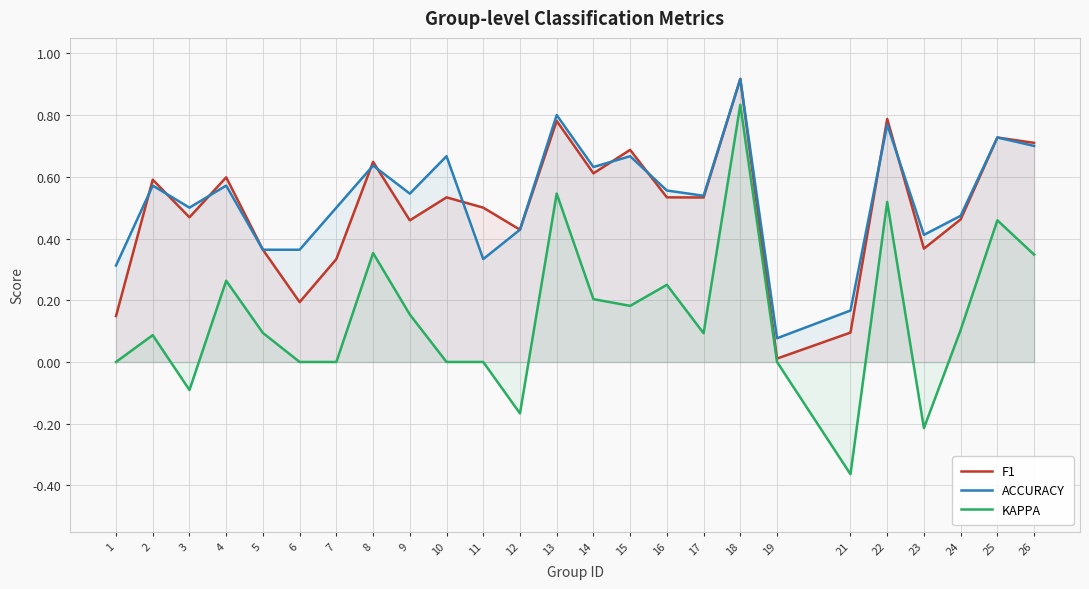

What is the maximum value for KAPPA?

0.8